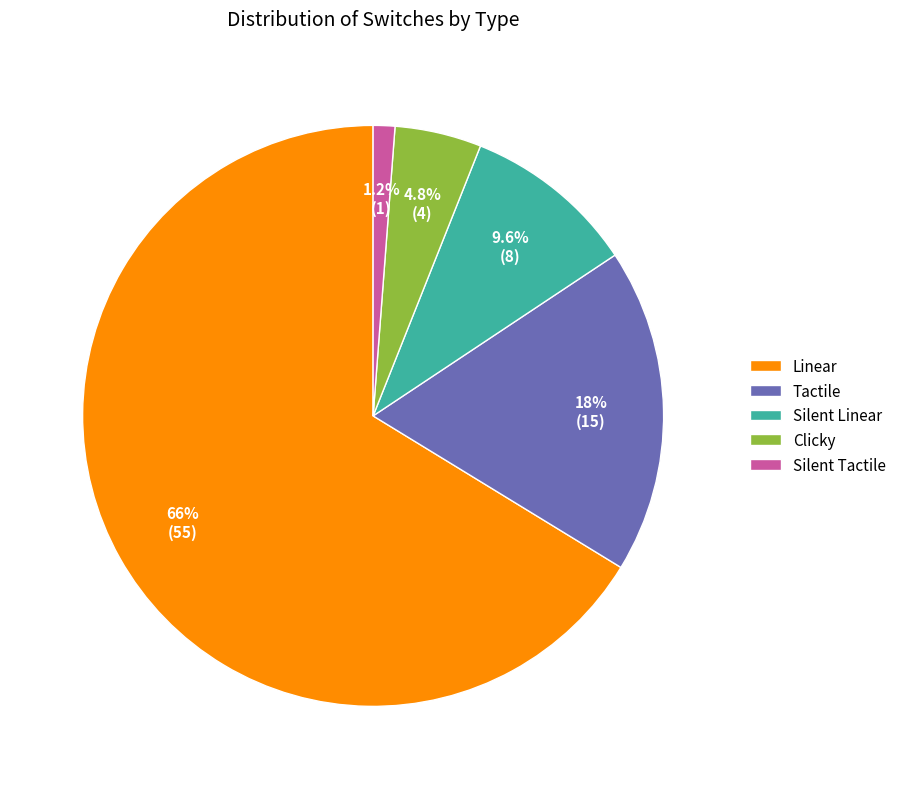

To the nearest percent, what is the combined percentage of Silent Linear and Tactile?

28%